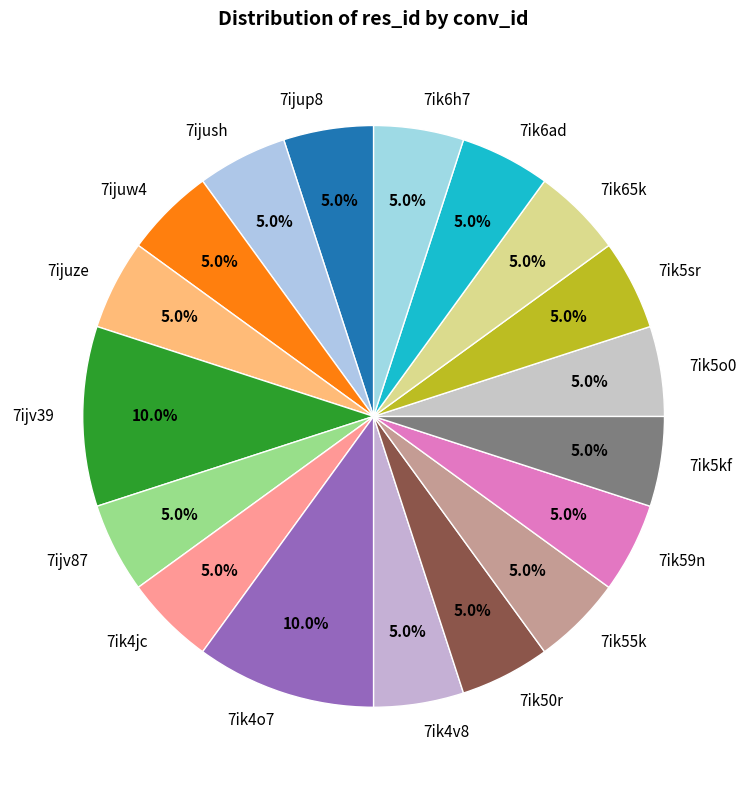

Combined, do 7ijuw4 and 7ik4jc account for over 50%?

No